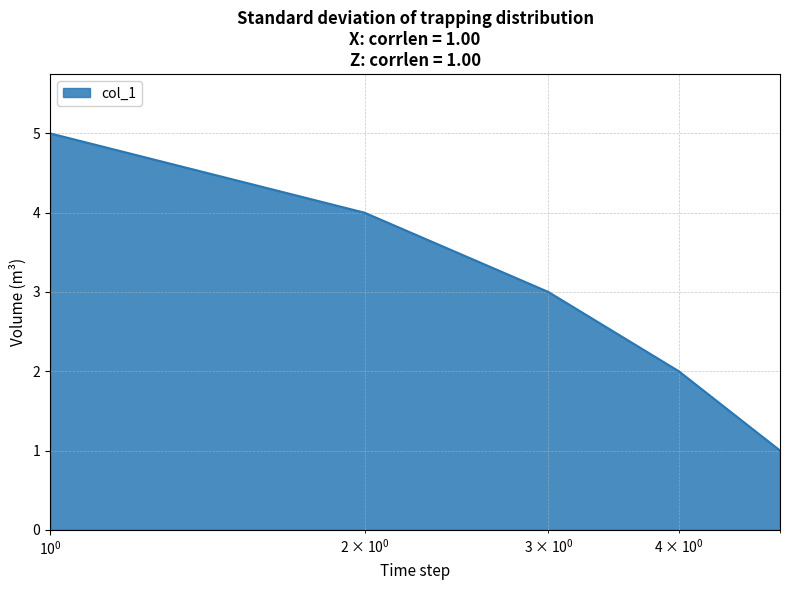

How many categories are shown in the chart?

5